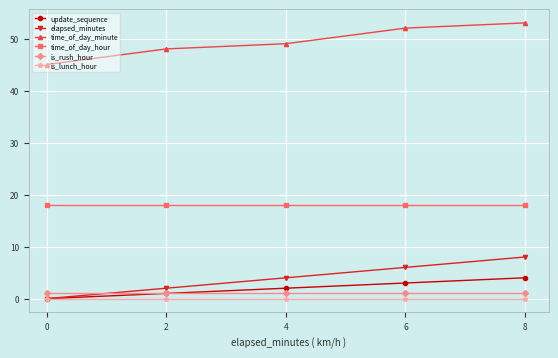

What is the total value across all series at 6?

80